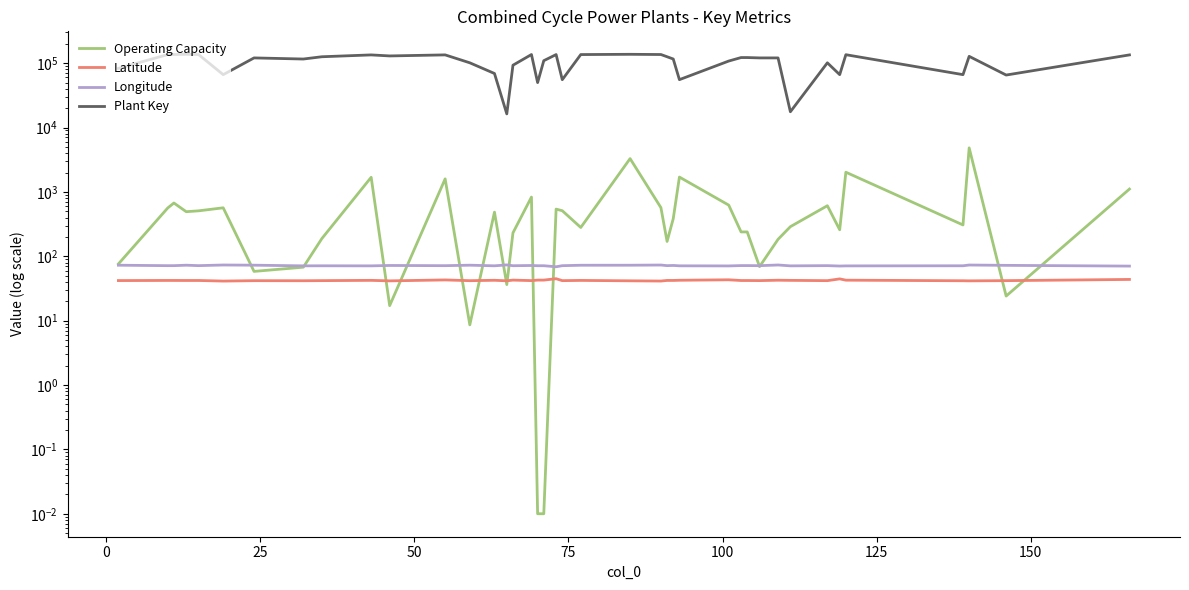

The value of Longitude at 27 is 120.8. True or false?

False